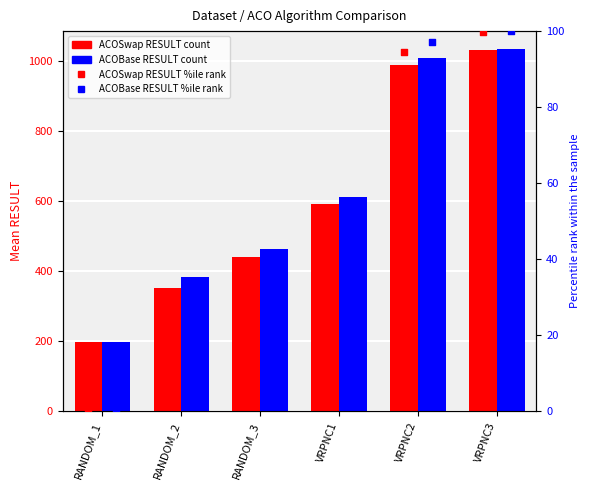

Is the value of ACOSwap RESULT %ile at VRPNC1 greater than the value of ACOSwap RESULT at RANDOM_2?

No